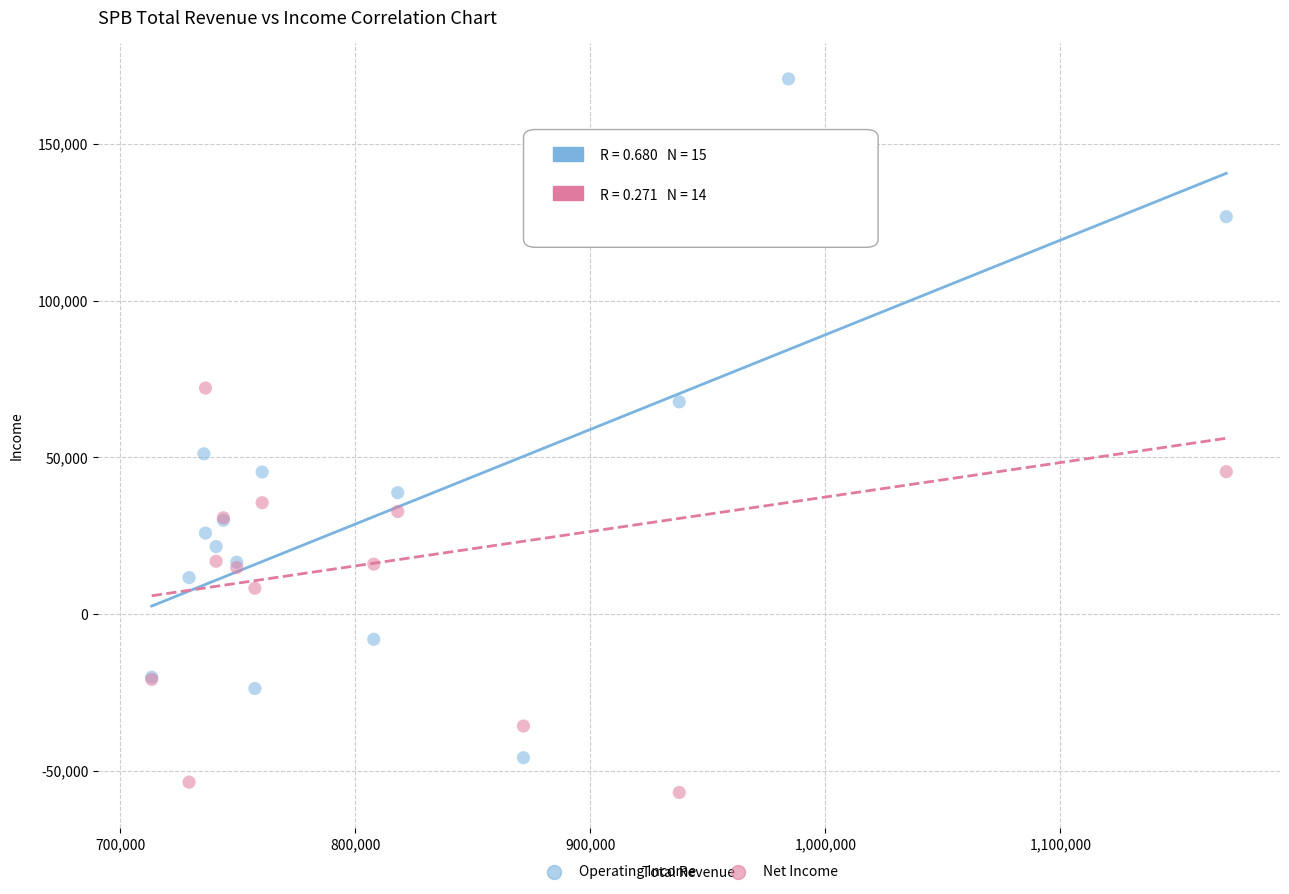

Which series reaches the maximum Y coordinate?

Operating Income